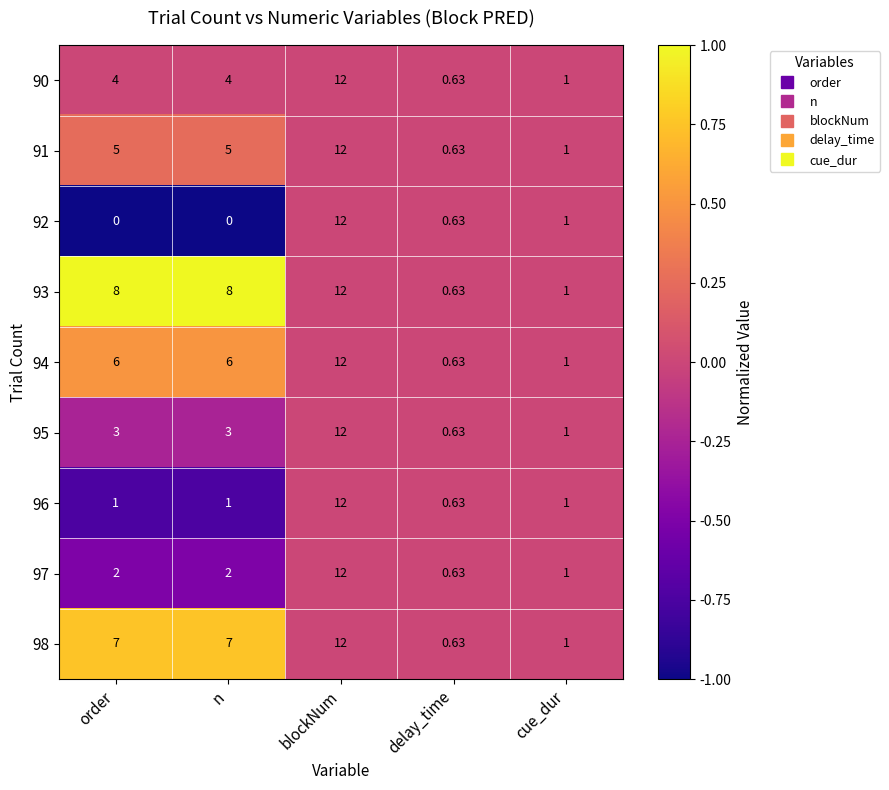

At which label is 92 closest to 6?

cue_dur